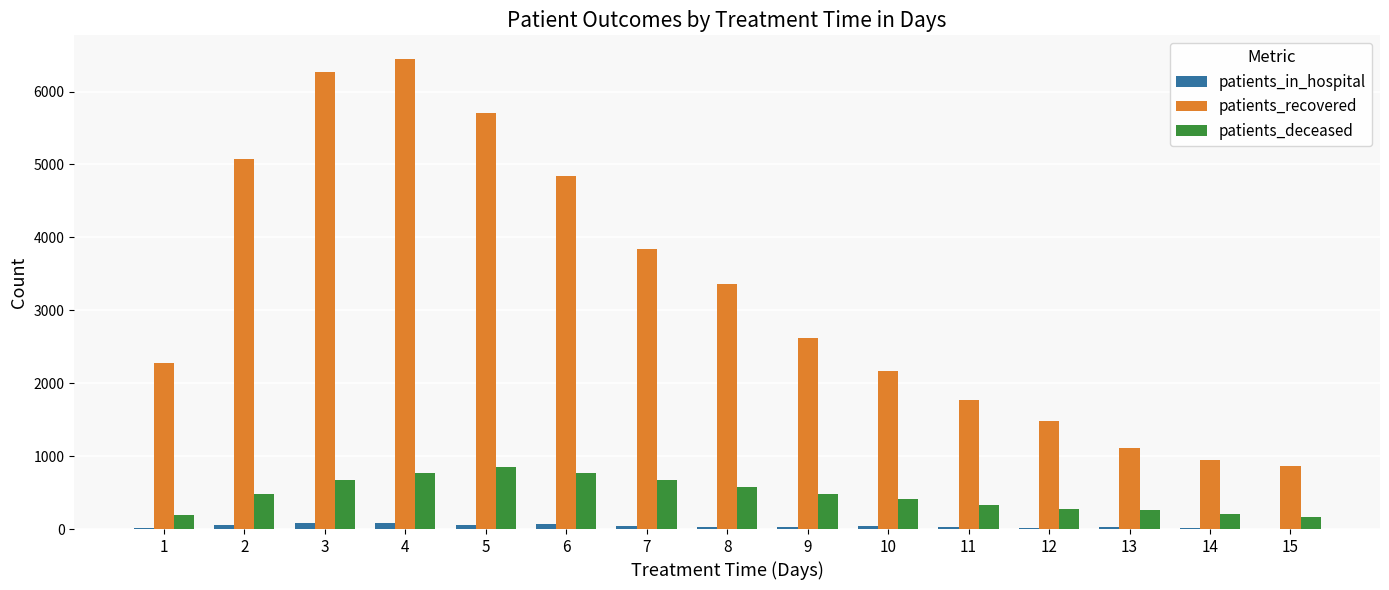

The value of patients_deceased at 2 is 477. True or false?

True